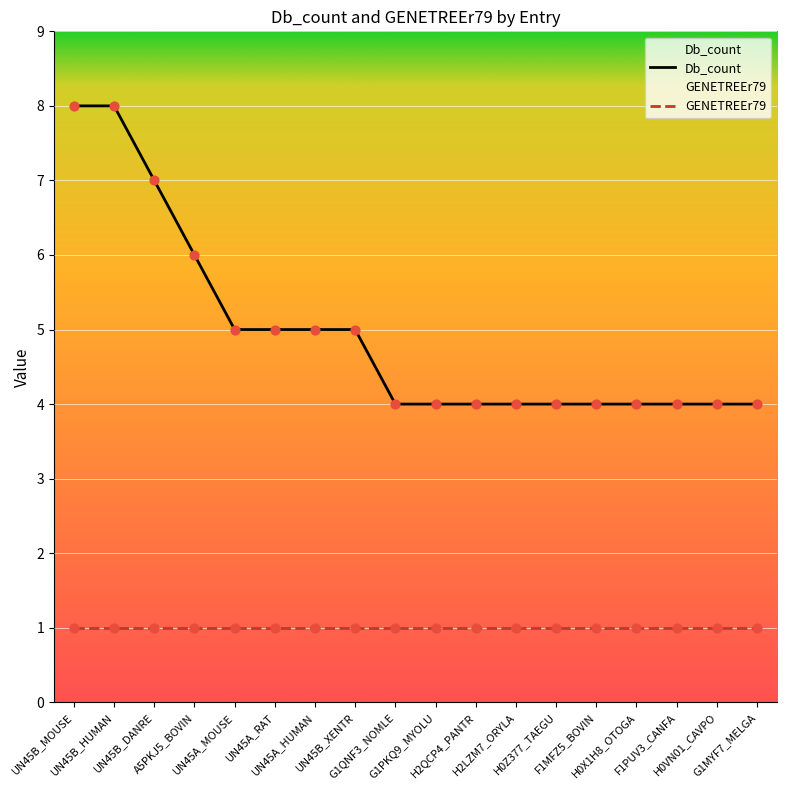

Which has a higher value, H2LZM7_ORYLA or G1QNF3_NOMLE?

H2LZM7_ORYLA